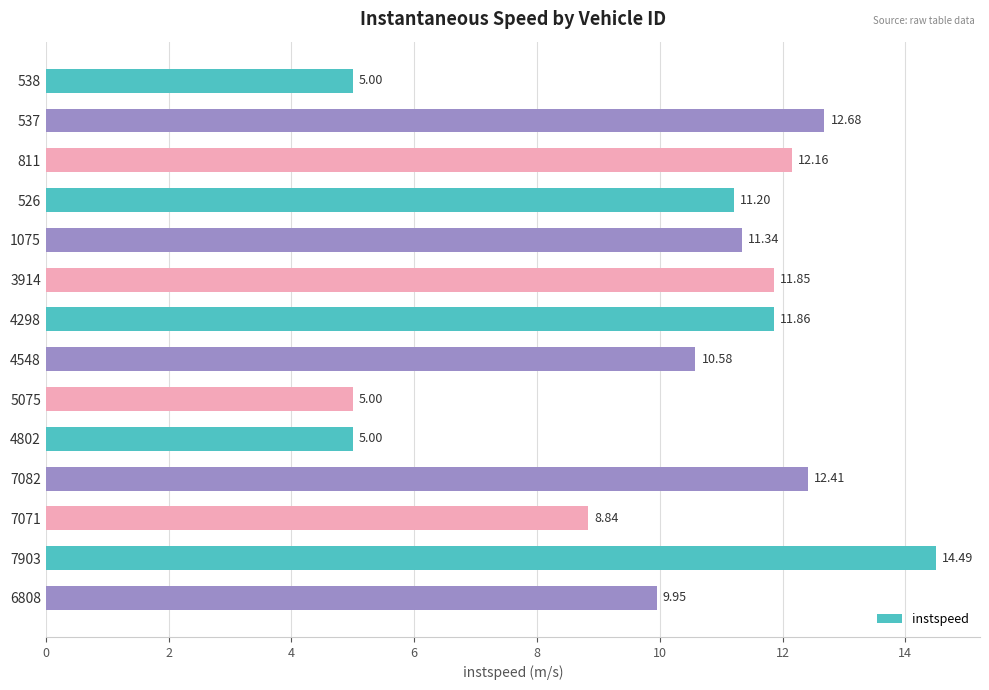

What is the average value?

10.2